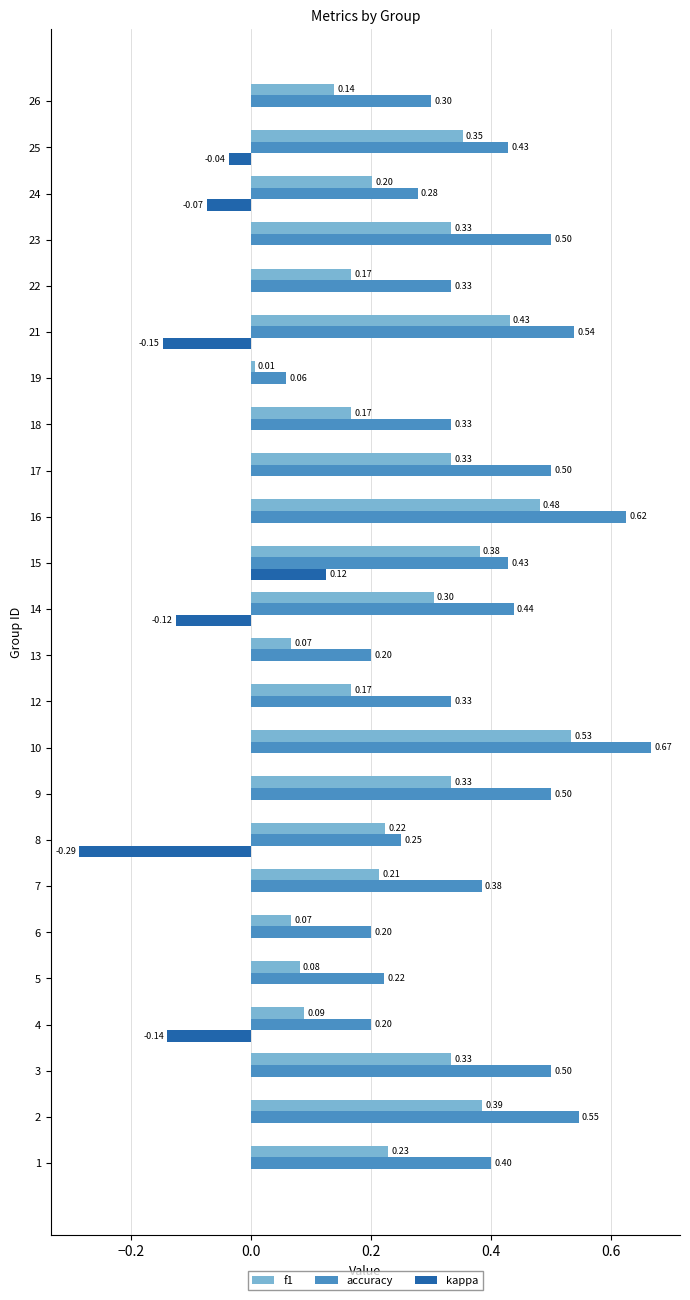

Count the number of categories in the chart.

24